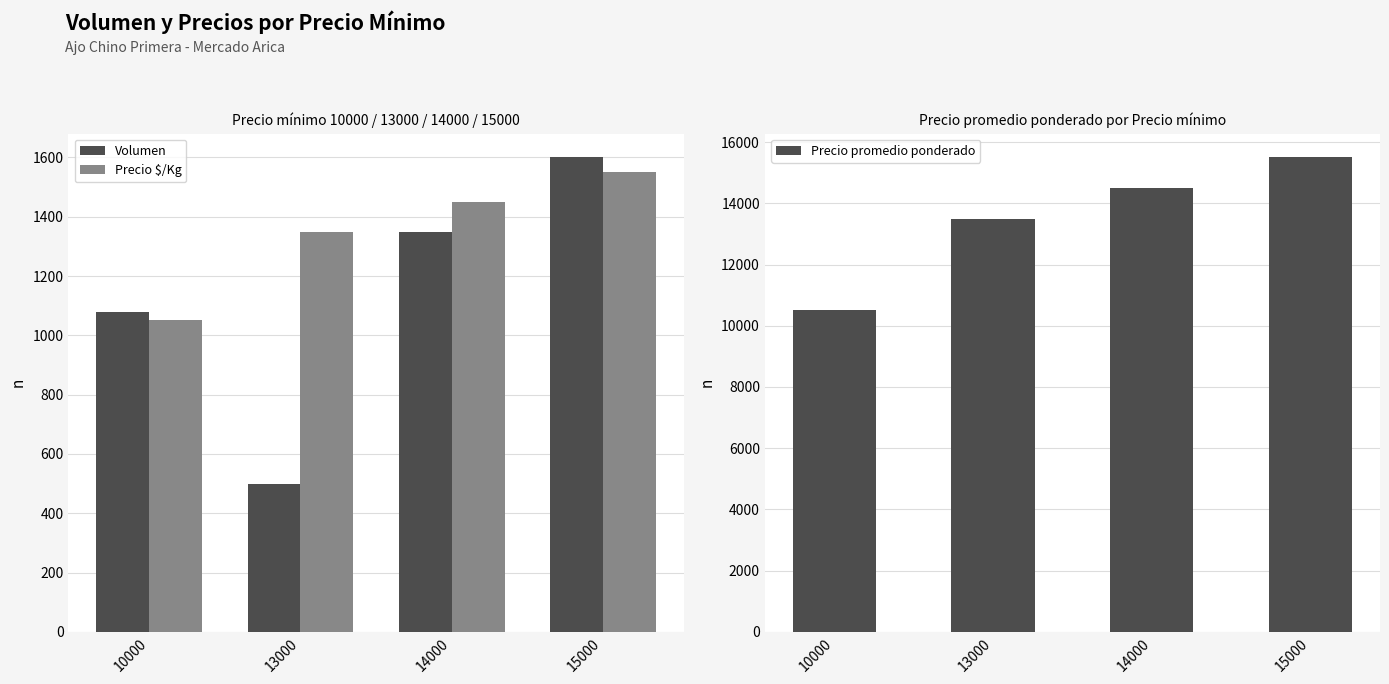

What is the sum of the Precio $/Kg values at 15000 and 14000?

3001